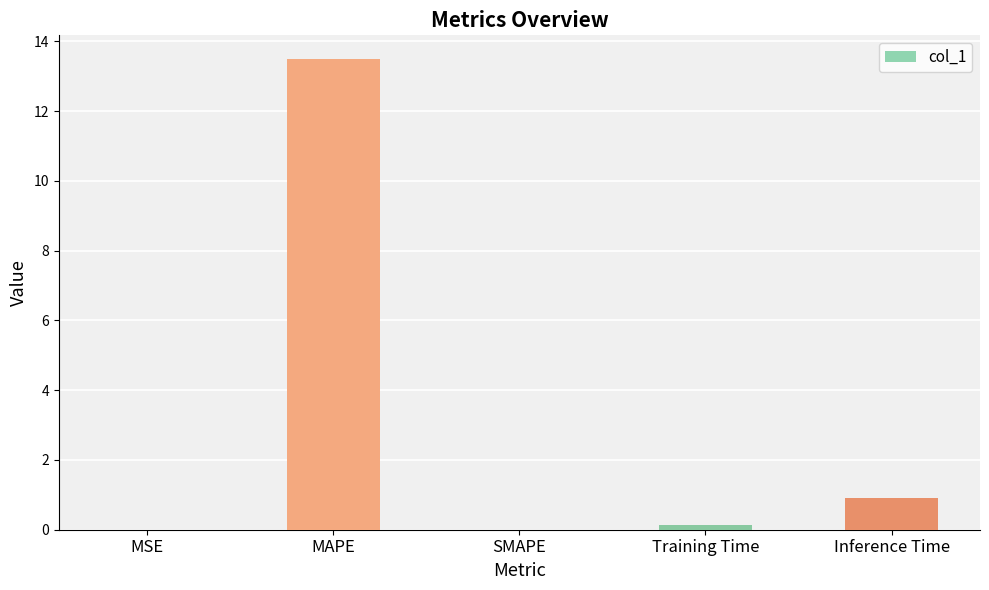

Are the bars horizontal?

No